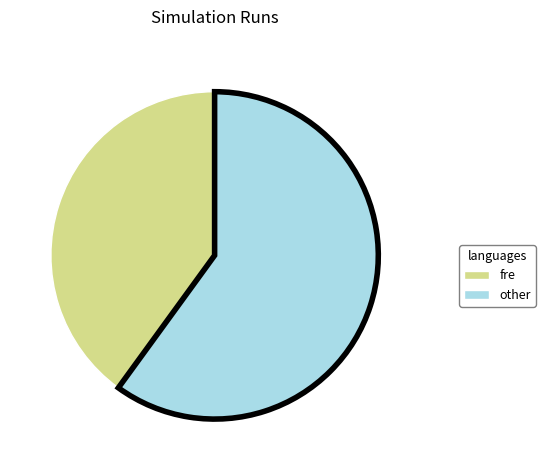

How many slices are in this pie chart?

2